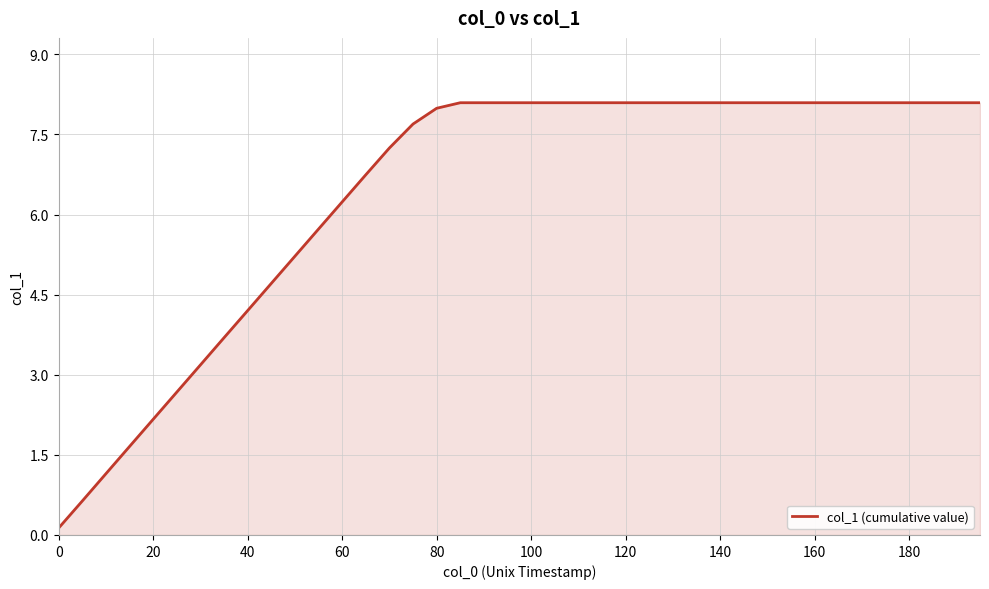

What is the average value?

6.4